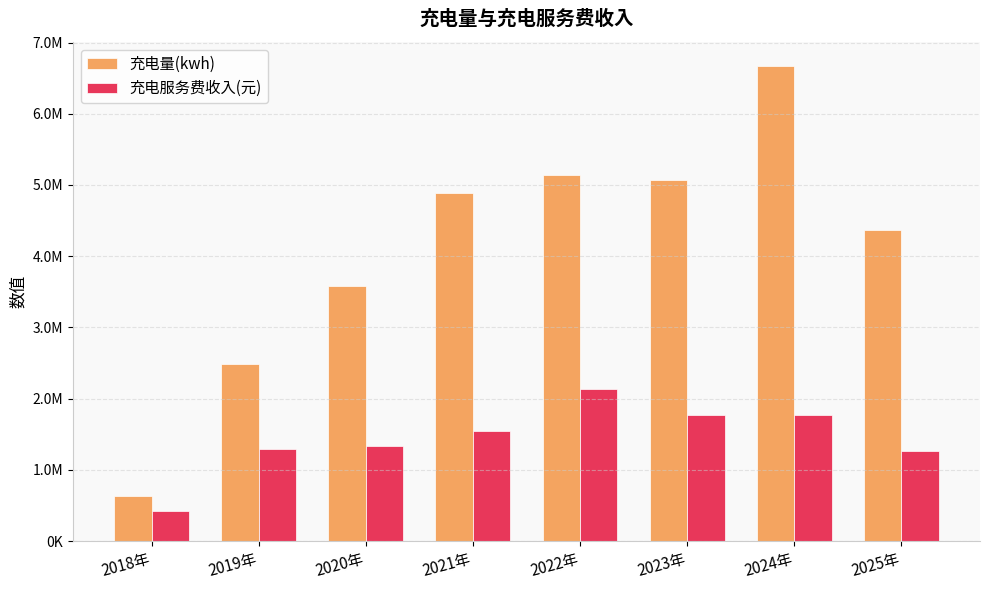

What is the label of the 8th bar from the right?

2018年